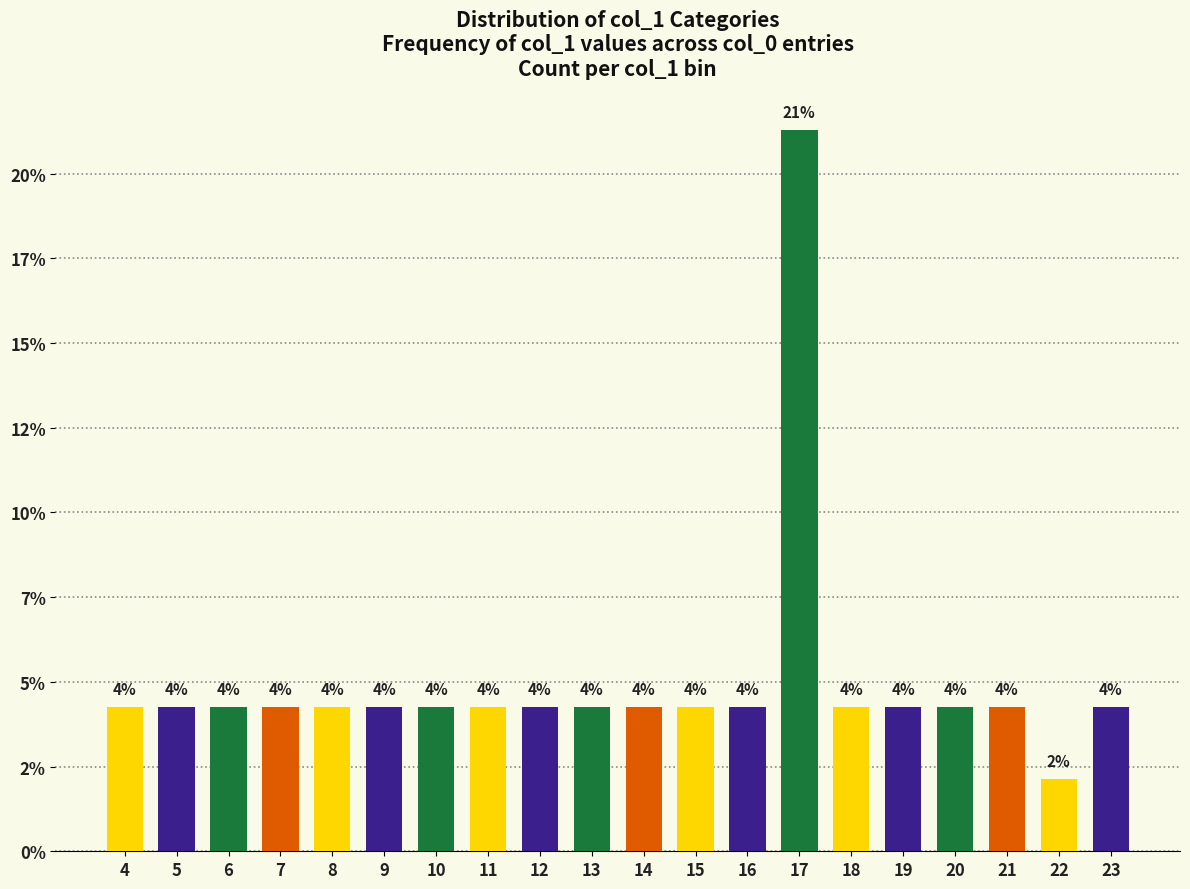

What is the ratio of the value at 14 to the value at 5?

1.0